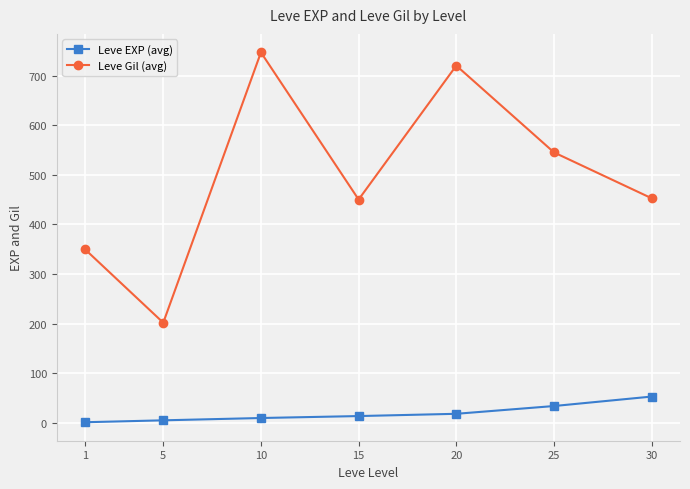

Does the chart display data point markers on the line(s)?

Yes